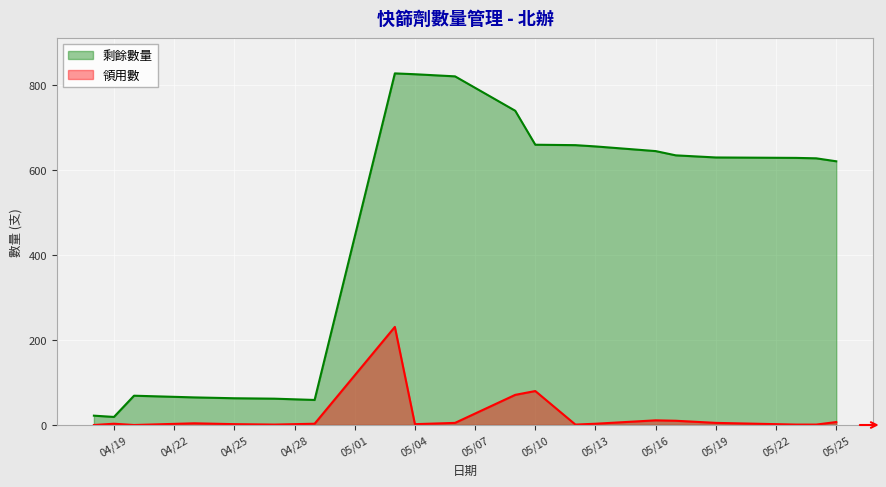

In 領用數, how many points are lower than both neighbors (excluding endpoints)?

4